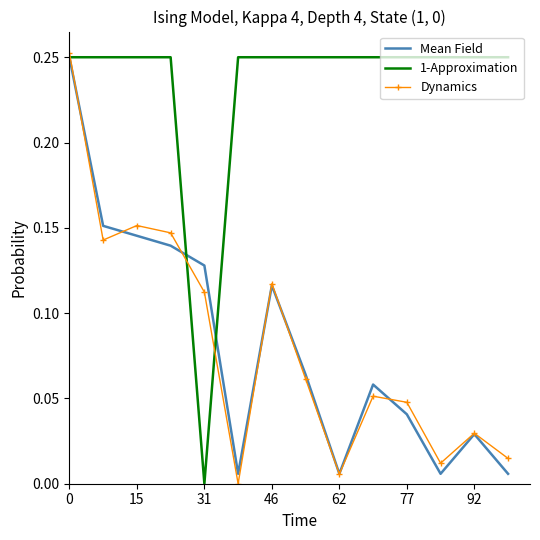

Which series has the largest total across all categories?

1-Approximation